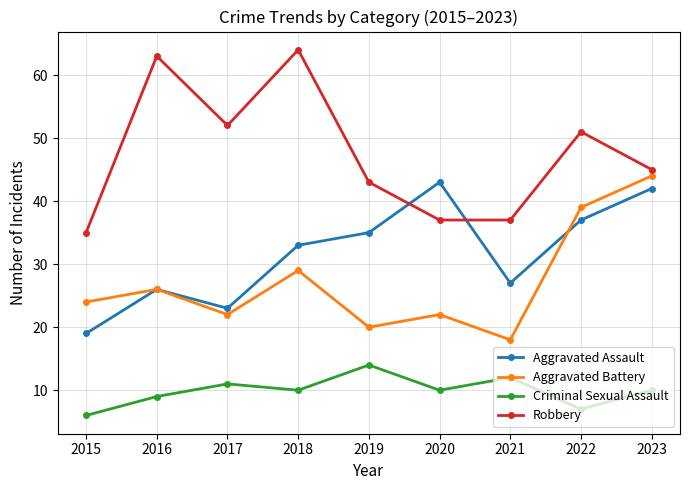

The value of Aggravated Battery at 2019 is 7. True or false?

False